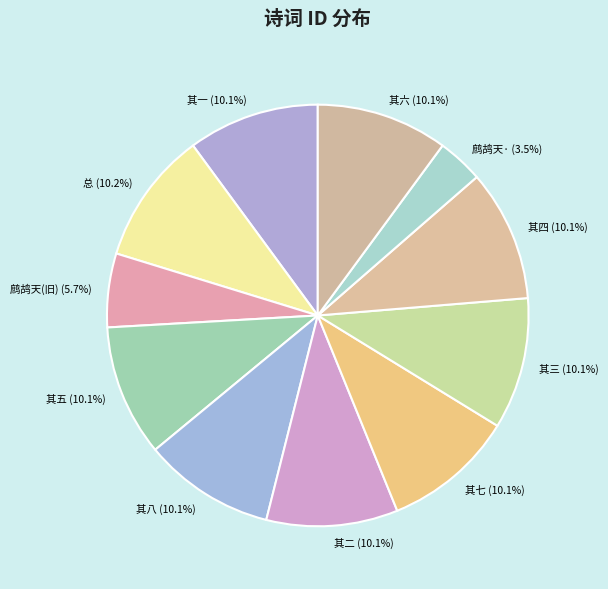

To the nearest percent, what is the difference between the largest and smallest slice percentages?

7%